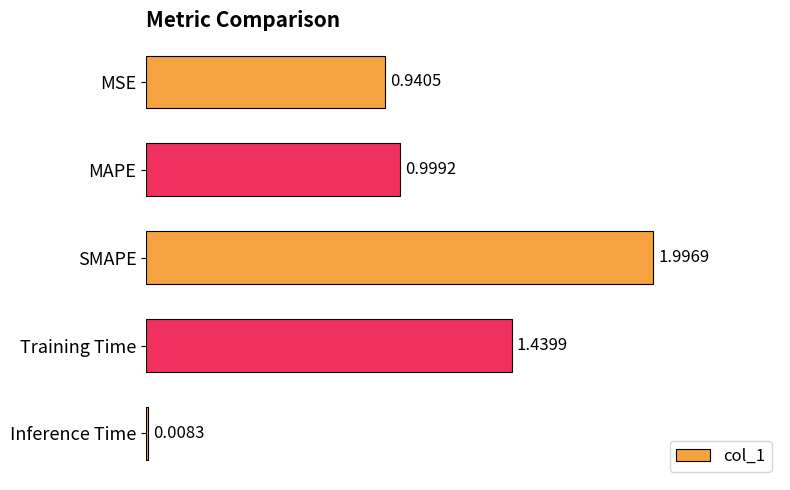

Between SMAPE and MSE, which is larger?

SMAPE